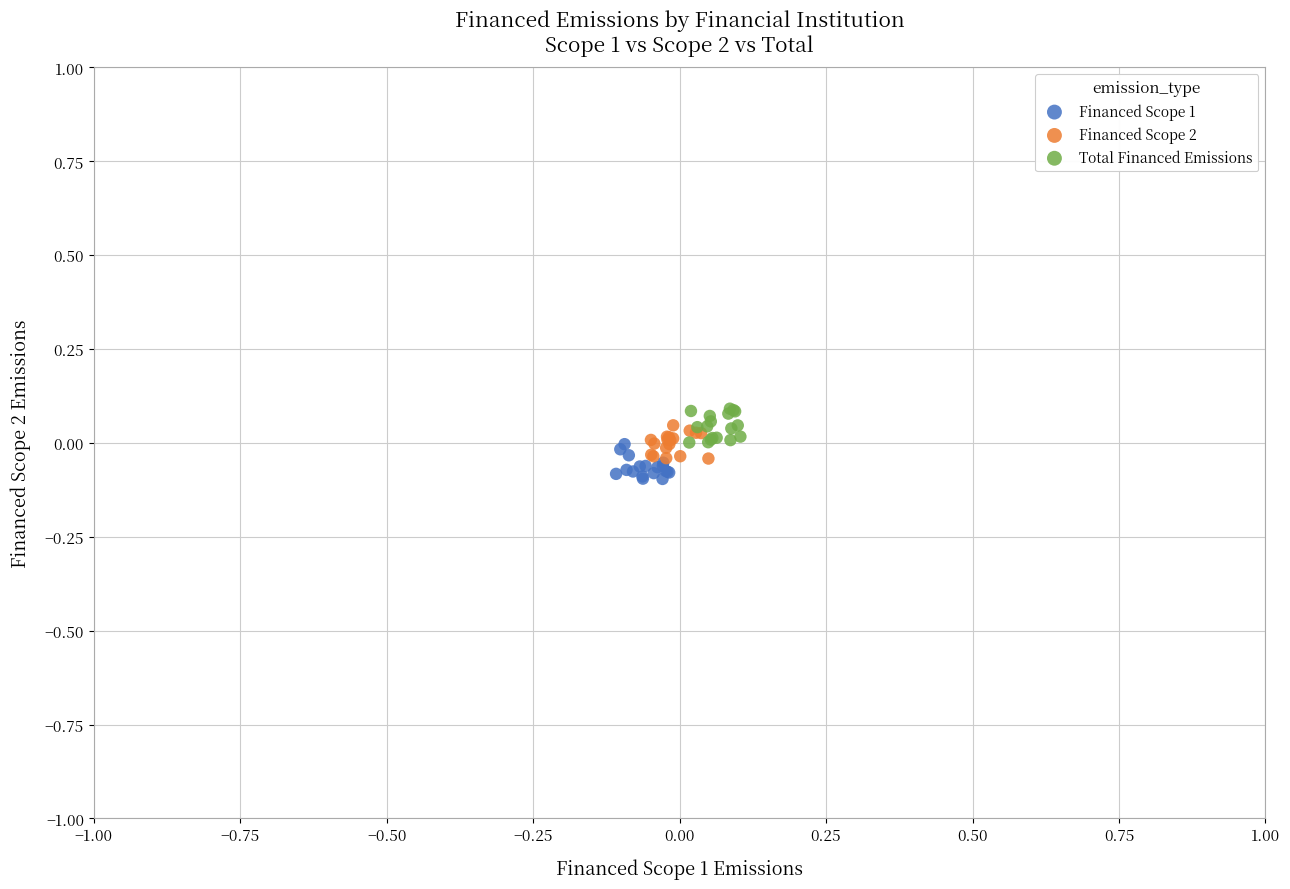

What are all the series names shown in the legend?

Financed Scope 1, Financed Scope 2, Total Financed Emissions